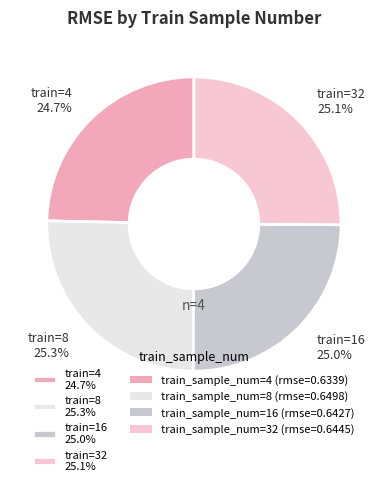

Is there a majority slice in this chart?

No